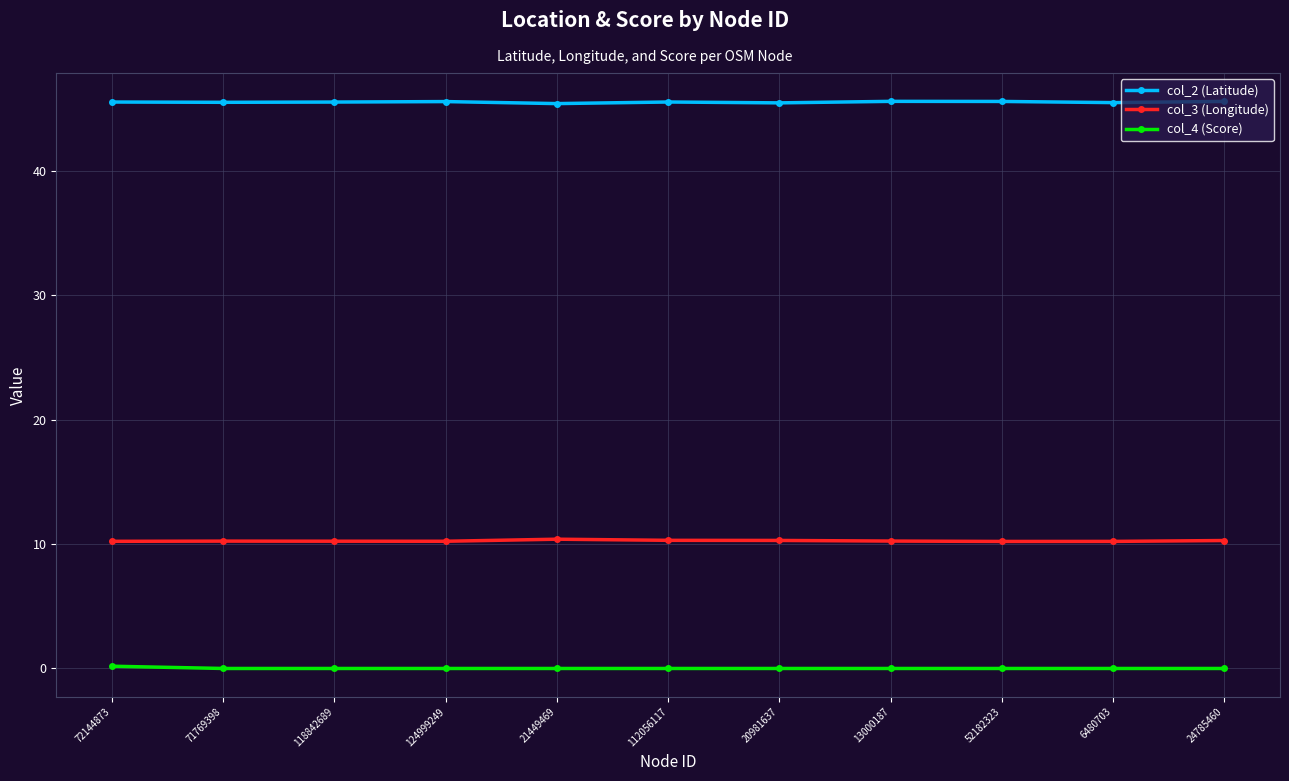

True or false: col_2 (Latitude) and col_4 (Score) cross at least once.

False